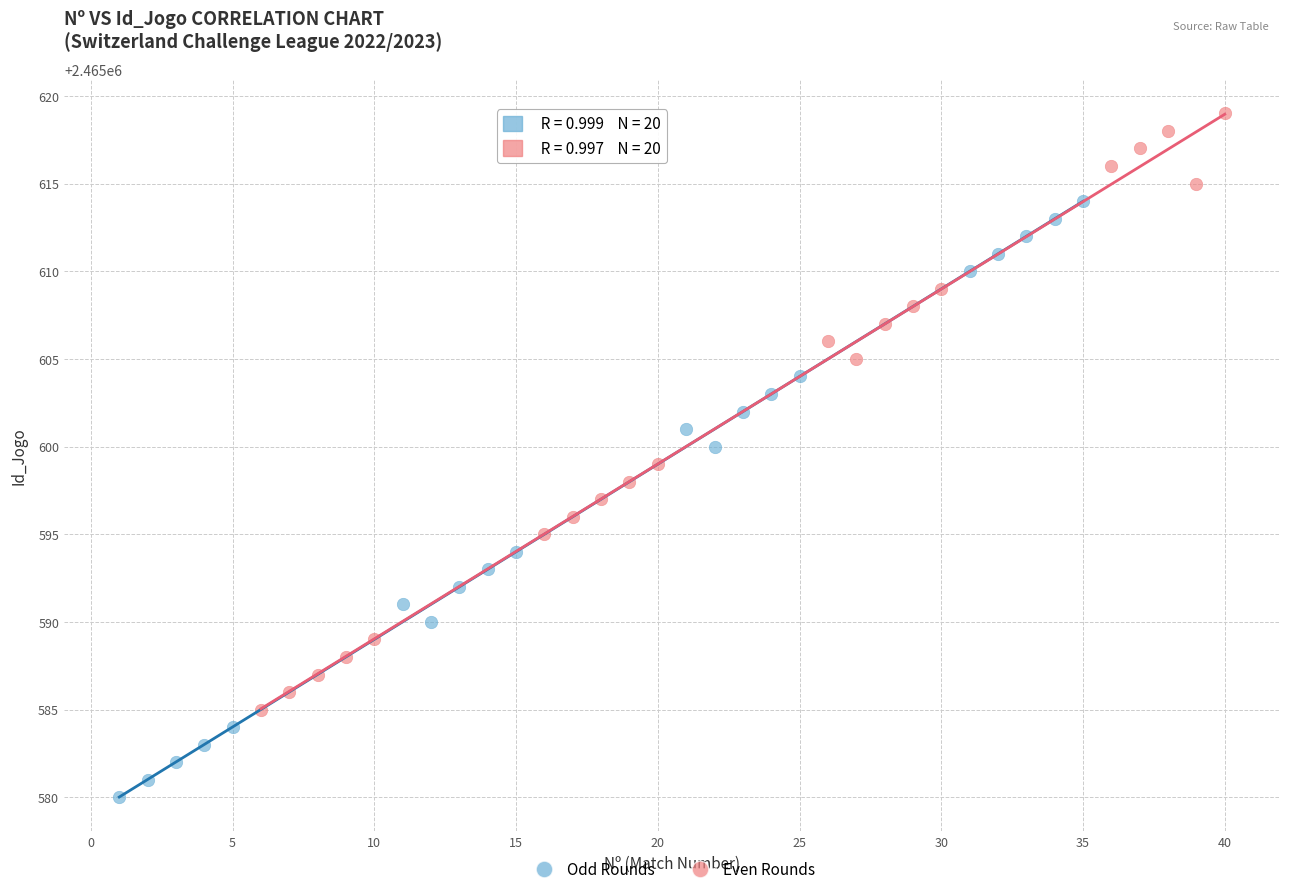

Which series contains the highest Y value?

Even Rounds